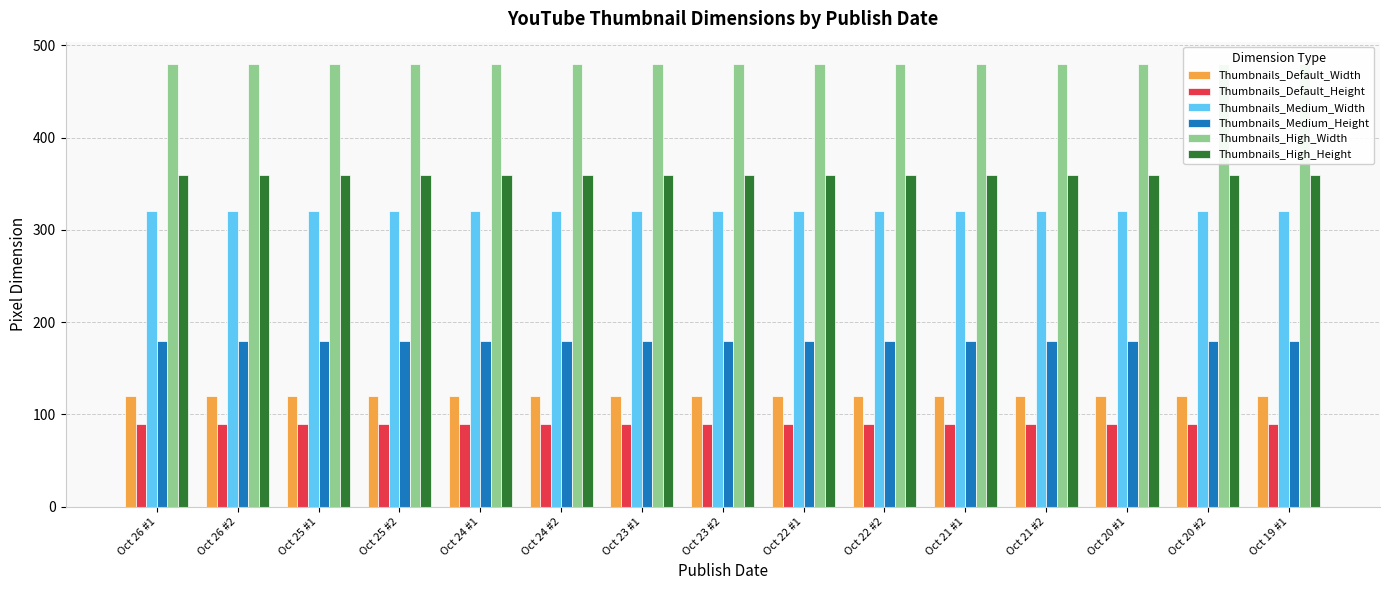

Which series changed the most between Oct 26 #1 and Oct 24 #2?

Thumbnails_Default_Width